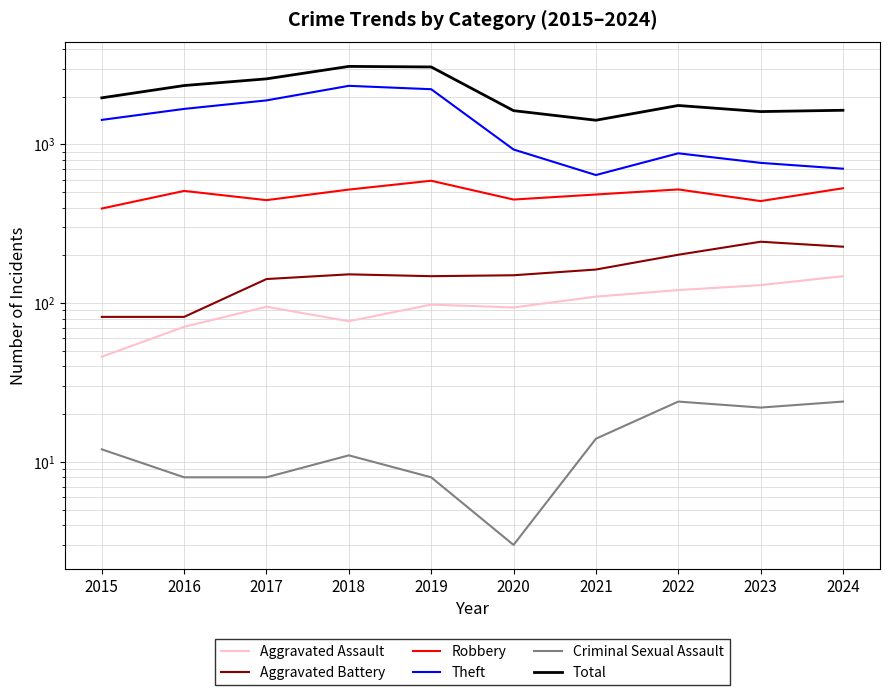

True or false: Theft and Aggravated Assault intersect in this chart.

False